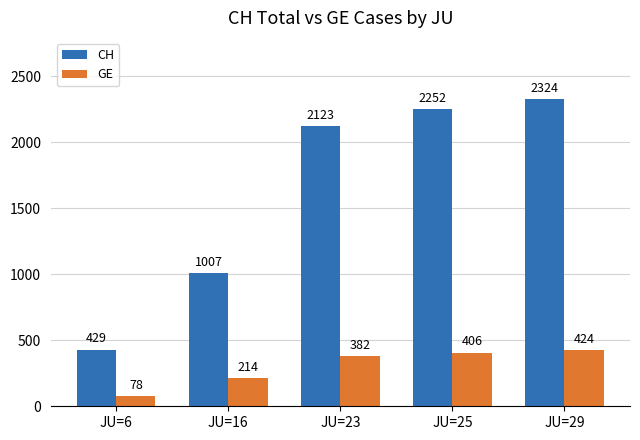

At which category is the sum across all series the highest?

JU=29